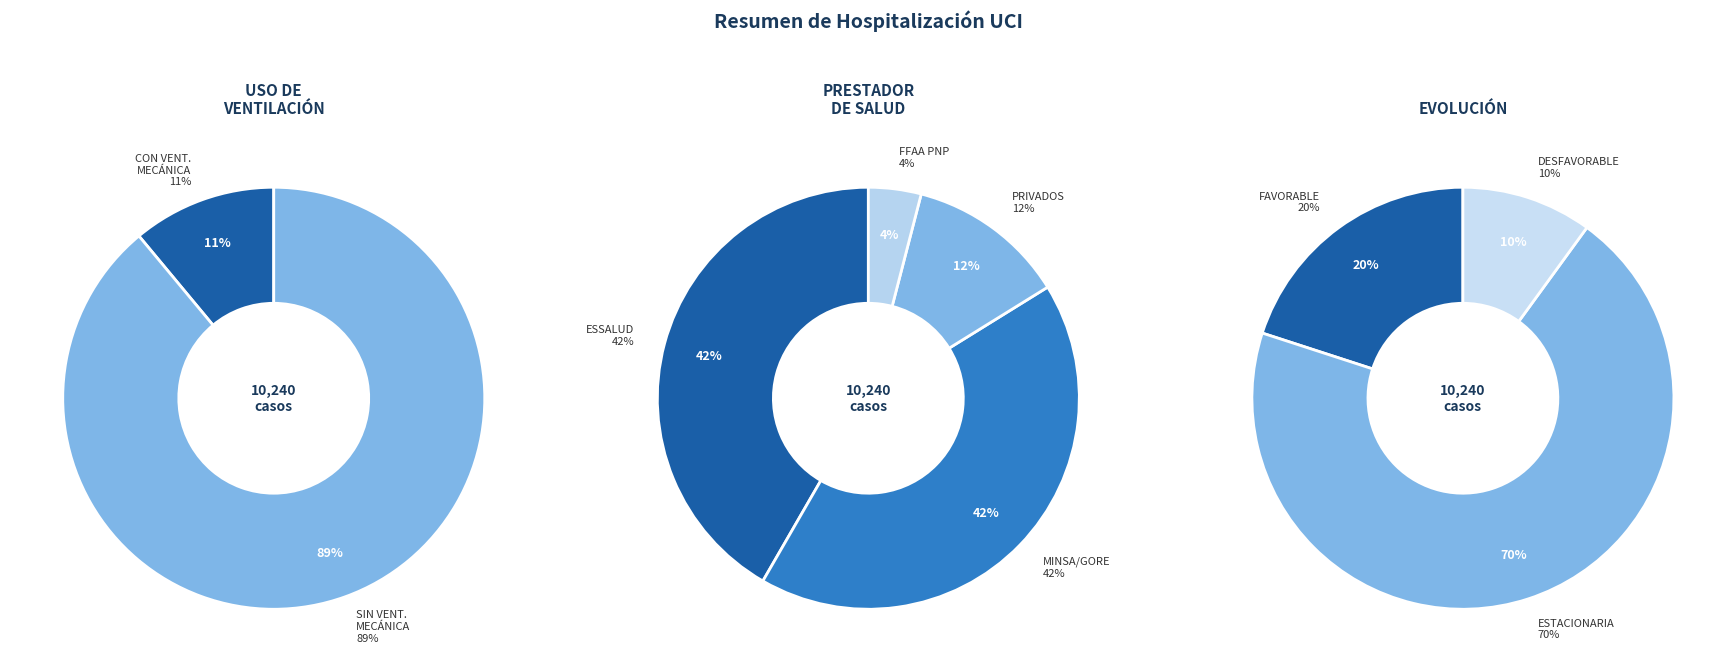

Combined, do MINSA/GORE and FFAA PNP account for over 50%?

No